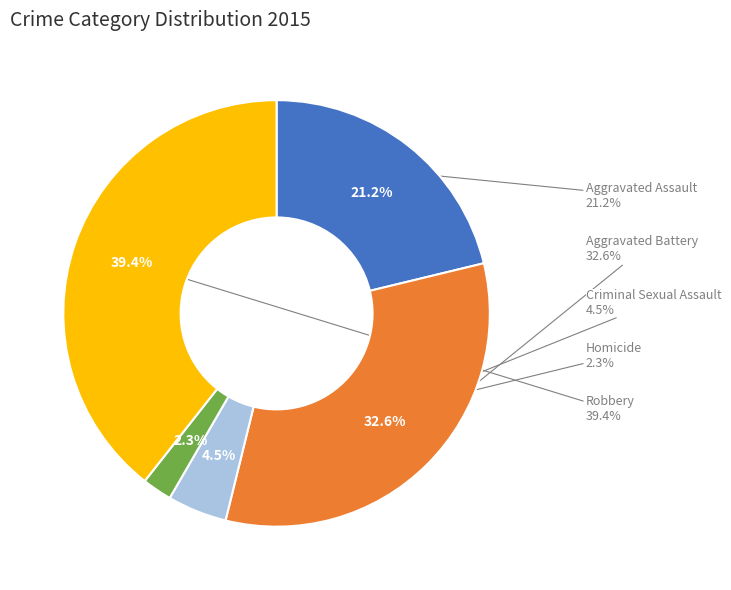

To the nearest percent, what is the difference between the Homicide and Criminal Sexual Assault slice percentages?

2%